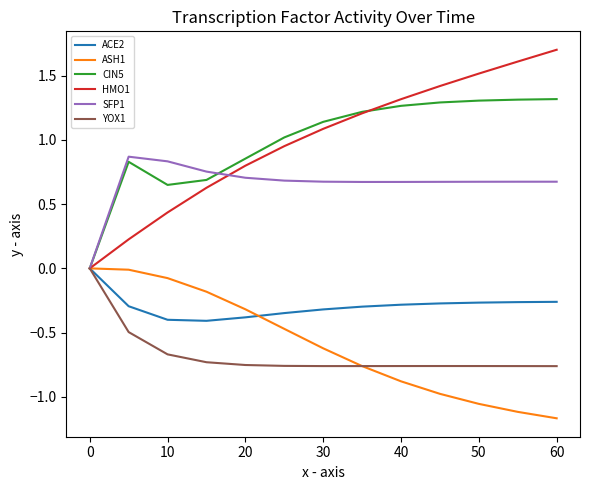

Which series has the largest range (max minus min)?

HMO1